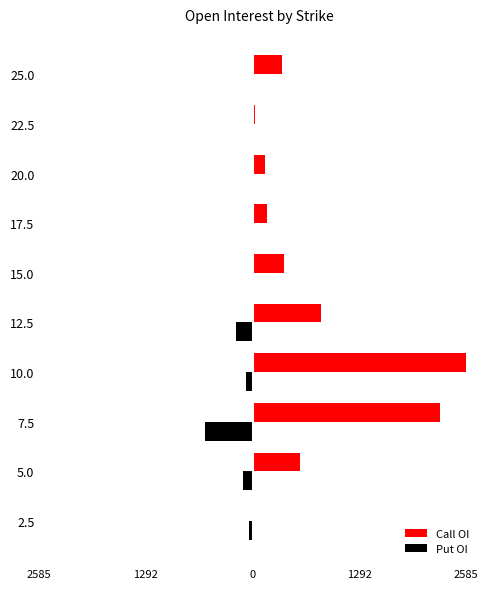

What are all the series names shown in the legend?

Call OI, Put OI